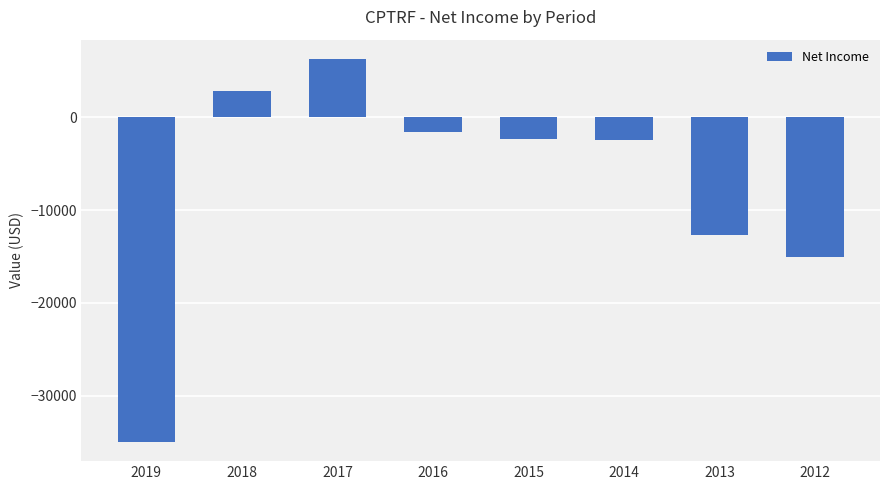

Which has a higher value, 2018 or 2016?

2018